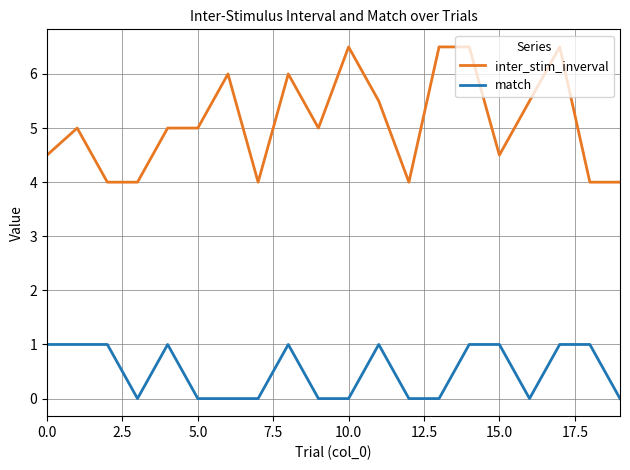

What is the highest value of the match series?

1.0